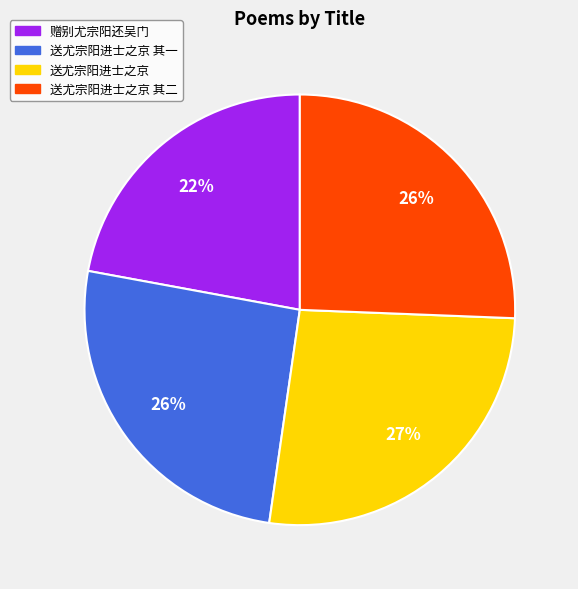

Combined, do 送尤宗阳进士之京 其二 and 赠别尤宗阳还吴门 account for over 50%?

No